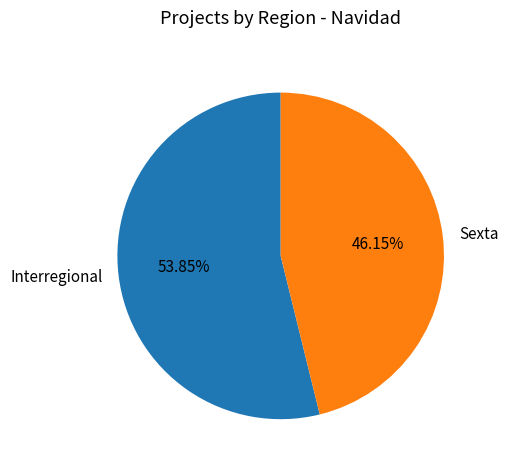

To the nearest percent, what percentage of the pie is Sexta?

46%